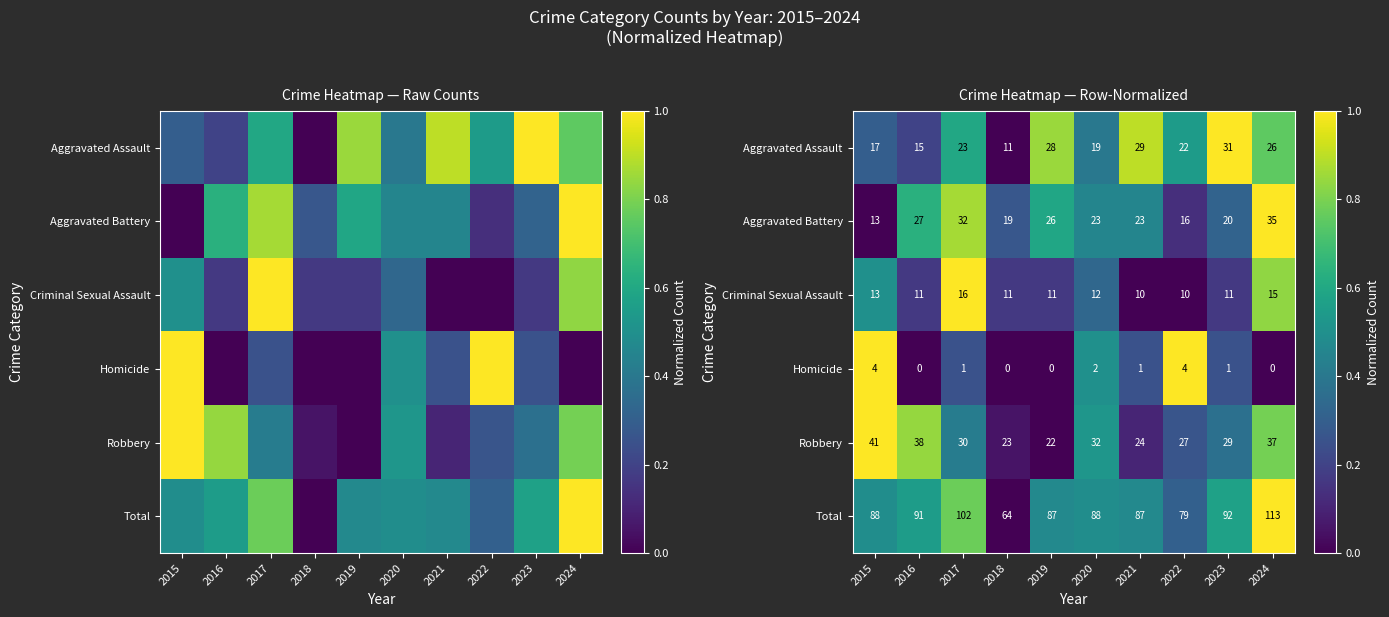

At 2019, list the series in order from smallest to largest.

Homicide, Robbery, Criminal Sexual Assault, Total, Aggravated Battery, Aggravated Assault